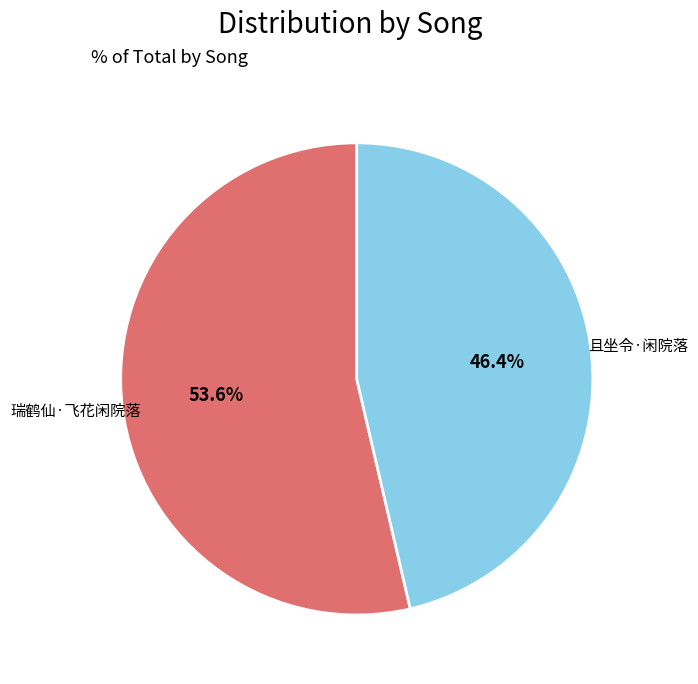

What is the largest slice in the pie chart?

瑞鹤仙·飞花闲院落